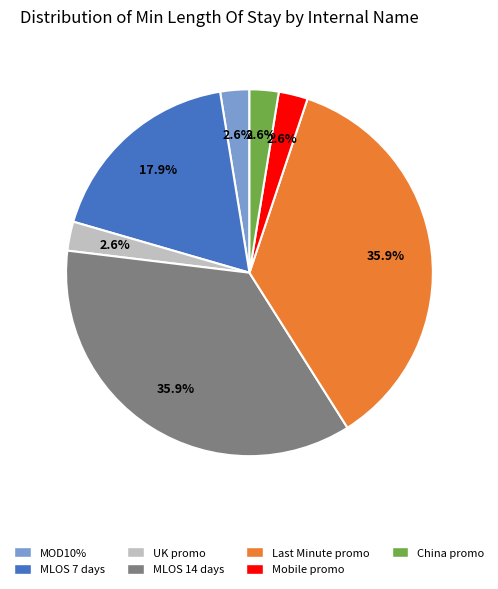

Does any single category account for the majority?

No